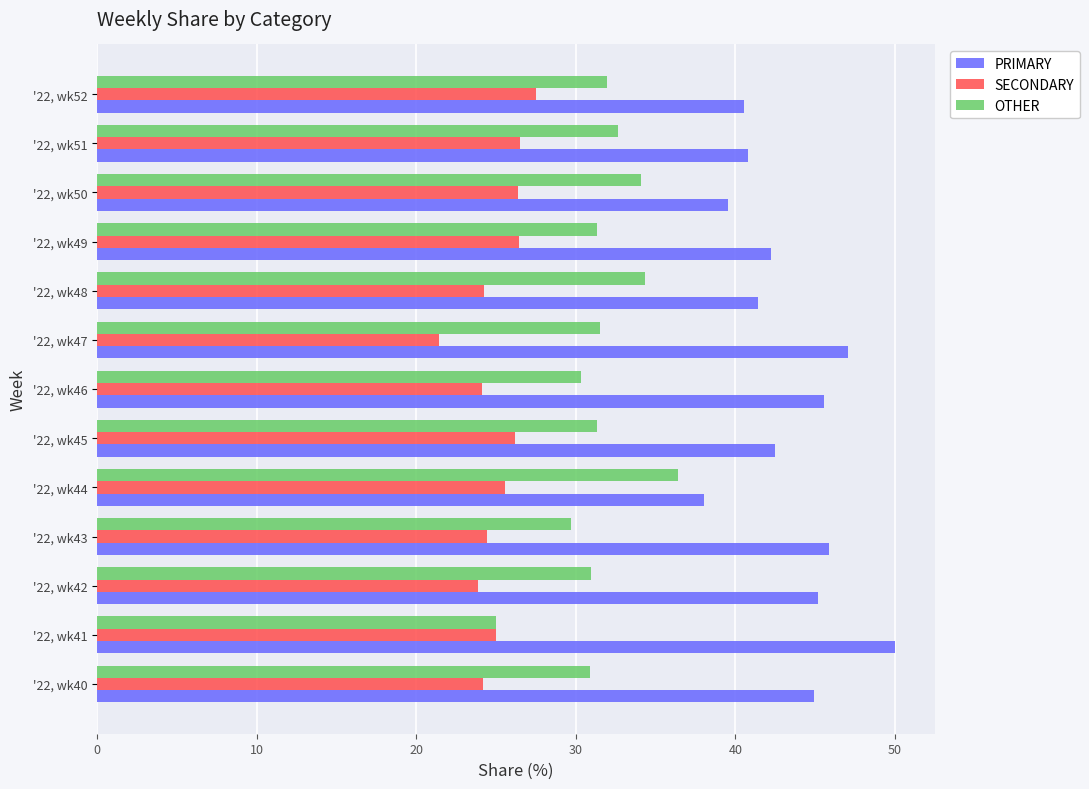

How many series are shown in this chart?

3